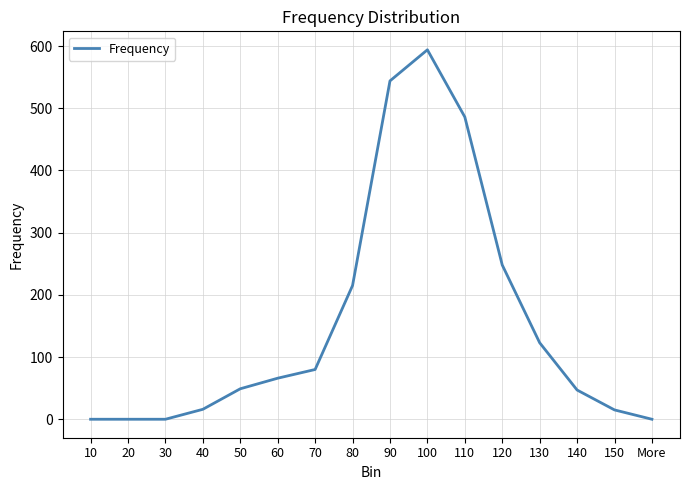

What is the average value?

155